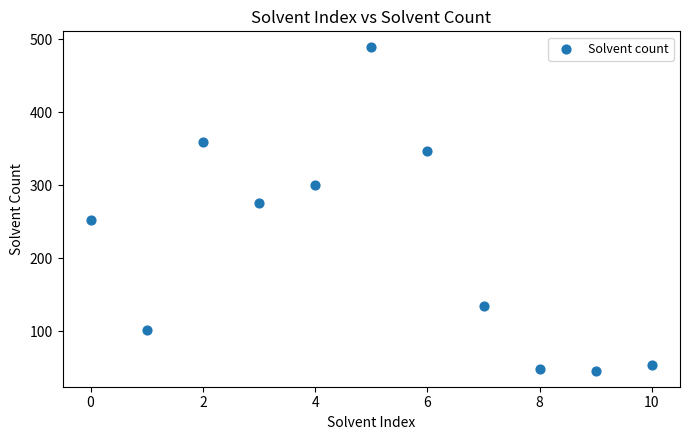

What is the average Y value?

219